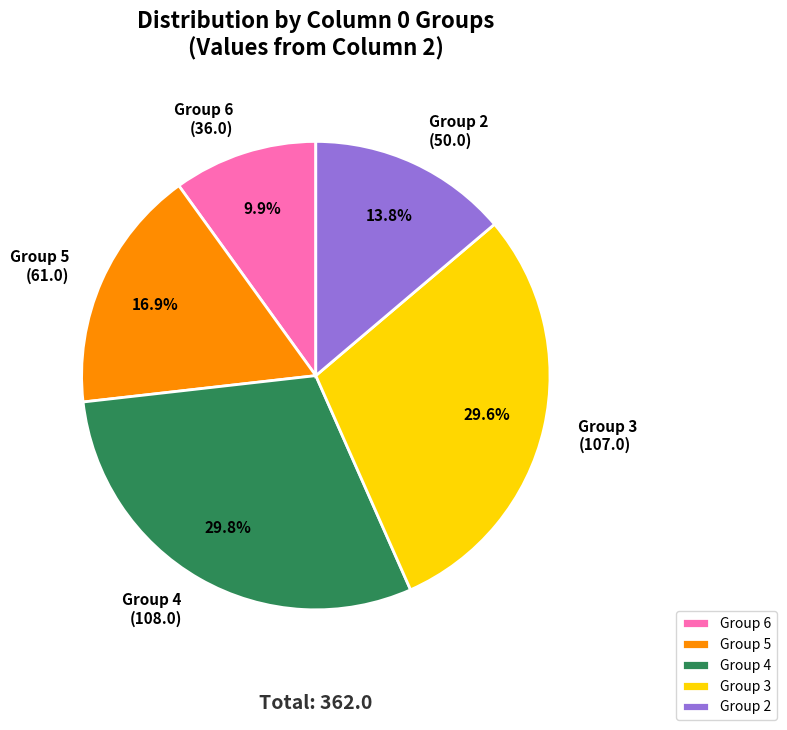

What is the ratio of the value at Group 2 to the value at Group 5?

0.8